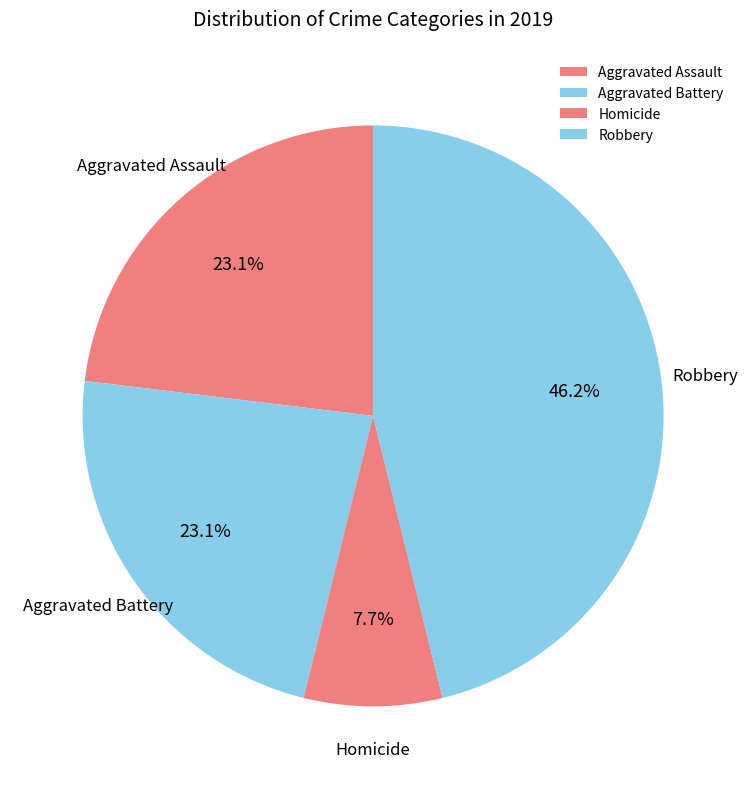

What portion of the pie excludes Homicide?

92.3%